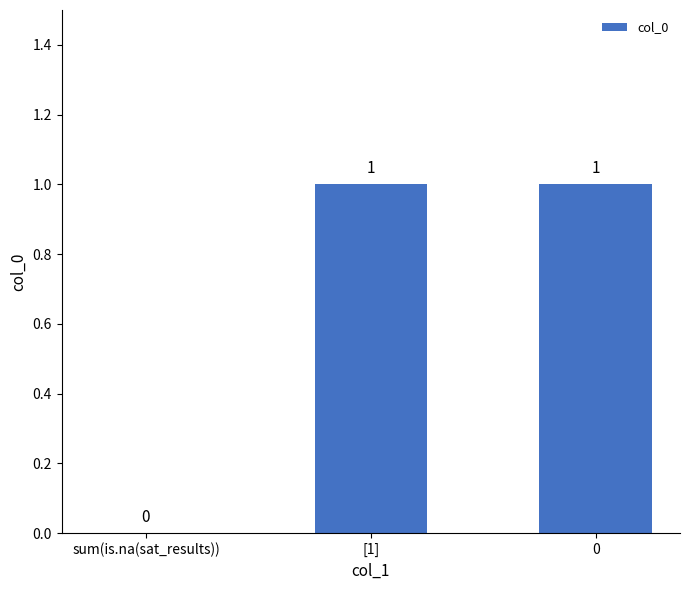

What is the greatest value displayed?

1